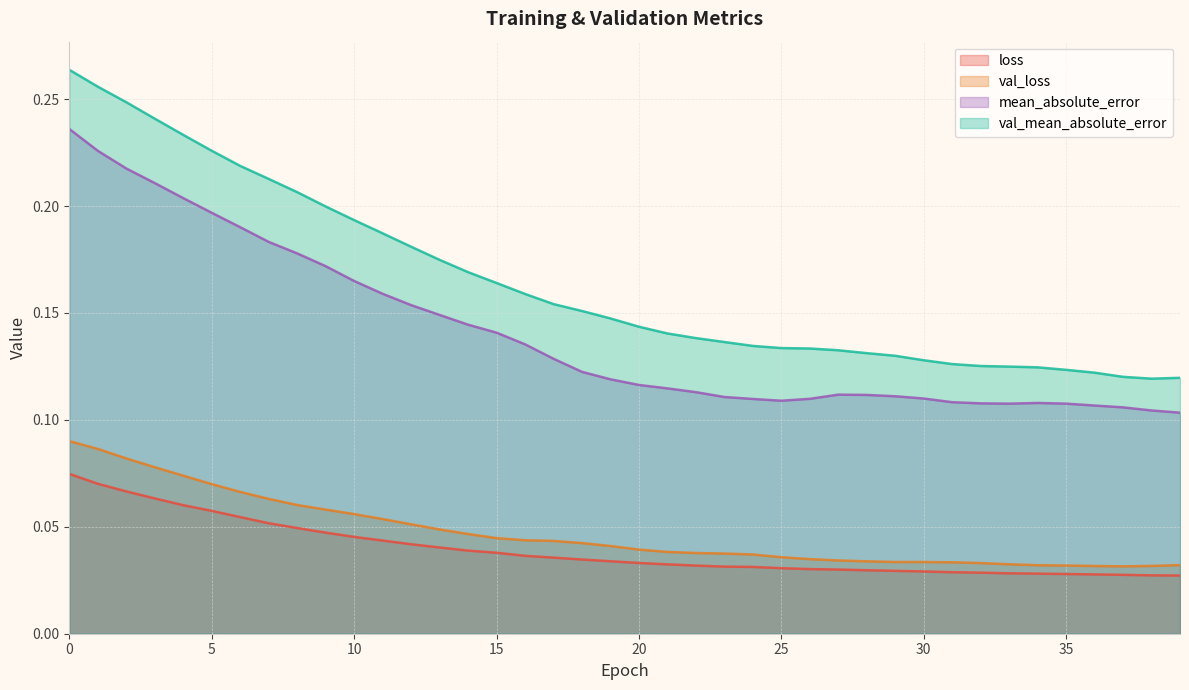

Reading left to right, extract all data points from this chart.

loss: 0=0.1	1=0.1	2=0.1	3=0.1	4=0.1	5=0.1	6=0.1	7=0.1	8=0.0	9=0.0	10=0.0	11=0.0	12=0.0	13=0.0	14=0.0	15=0.0	16=0.0	17=0.0	18=0.0	19=0.0	20=0.0	21=0.0	22=0.0	23=0.0	24=0.0	25=0.0	26=0.0	27=0.0	28=0.0	29=0.0	30=0.0	31=0.0	32=0.0	33=0.0	34=0.0	35=0.0	36=0.0	37=0.0	38=0.0	39=0.0
val_loss: 0=0.1	1=0.1	2=0.1	3=0.1	4=0.1	5=0.1	6=0.1	7=0.1	8=0.1	9=0.1	10=0.1	11=0.1	12=0.1	13=0.0	14=0.0	15=0.0	16=0.0	17=0.0	18=0.0	19=0.0	20=0.0	21=0.0	22=0.0	23=0.0	24=0.0	25=0.0	26=0.0	27=0.0	28=0.0	29=0.0	30=0.0	31=0.0	32=0.0	33=0.0	34=0.0	35=0.0	36=0.0	37=0.0	38=0.0	39=0.0
mean_absolute_error: 0=0.2	1=0.2	2=0.2	3=0.2	4=0.2	5=0.2	6=0.2	7=0.2	8=0.2	9=0.2	10=0.2	11=0.2	12=0.2	13=0.1	14=0.1	15=0.1	16=0.1	17=0.1	18=0.1	19=0.1	20=0.1	21=0.1	22=0.1	23=0.1	24=0.1	25=0.1	26=0.1	27=0.1	28=0.1	29=0.1	30=0.1	31=0.1	32=0.1	33=0.1	34=0.1	35=0.1	36=0.1	37=0.1	38=0.1	39=0.1
val_mean_absolute_error: 0=0.3	1=0.3	2=0.2	3=0.2	4=0.2	5=0.2	6=0.2	7=0.2	8=0.2	9=0.2	10=0.2	11=0.2	12=0.2	13=0.2	14=0.2	15=0.2	16=0.2	17=0.2	18=0.2	19=0.1	20=0.1	21=0.1	22=0.1	23=0.1	24=0.1	25=0.1	26=0.1	27=0.1	28=0.1	29=0.1	30=0.1	31=0.1	32=0.1	33=0.1	34=0.1	35=0.1	36=0.1	37=0.1	38=0.1	39=0.1